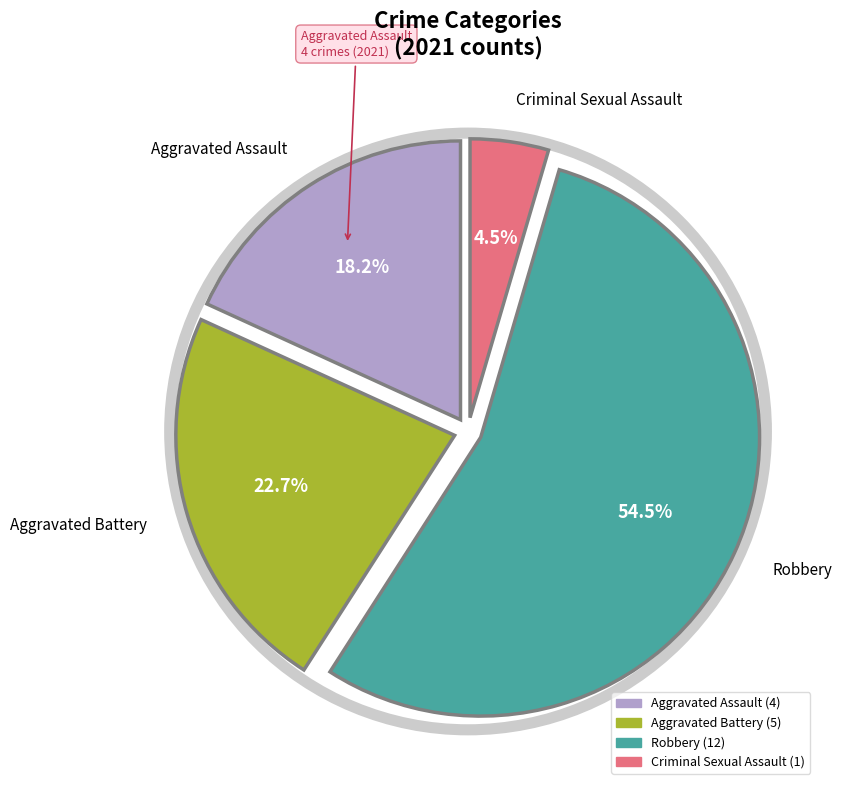

Which has a higher value, Aggravated Battery or Criminal Sexual Assault?

Aggravated Battery